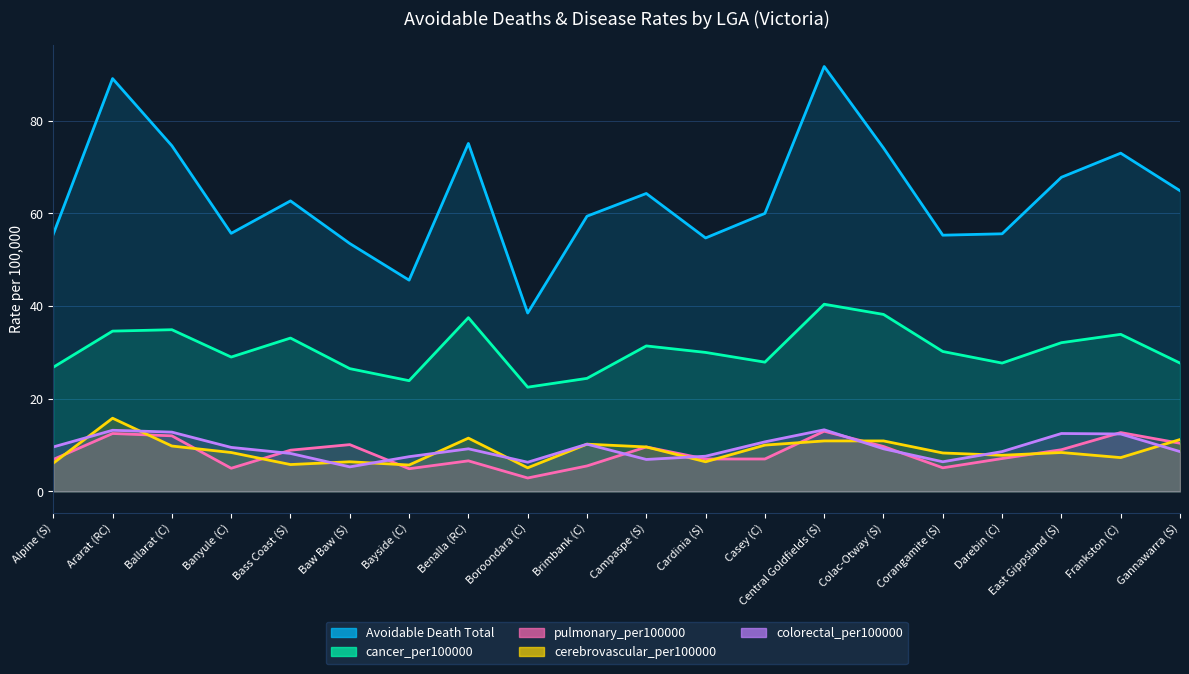

What is the difference between the maximum and minimum values in the colorectal_per100000 series?

8.0